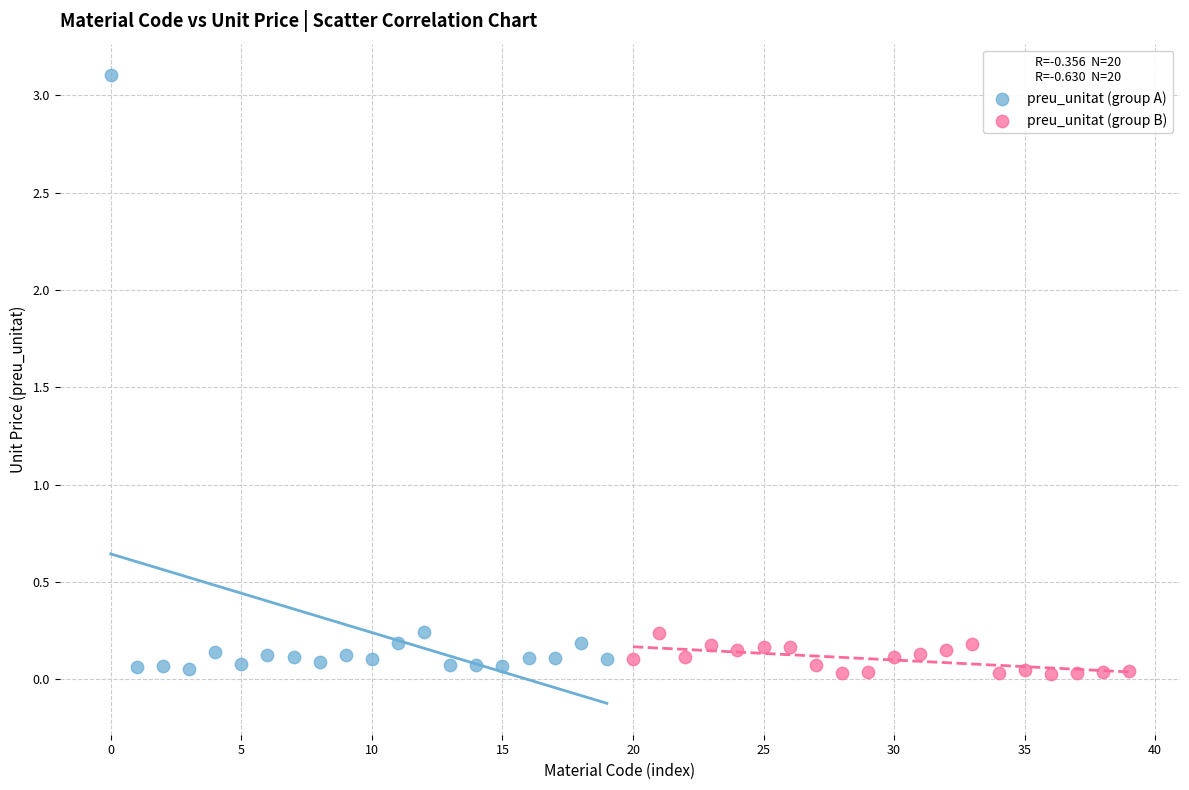

What are all the series names shown in the legend?

preu_unitat (group A), preu_unitat (group B)